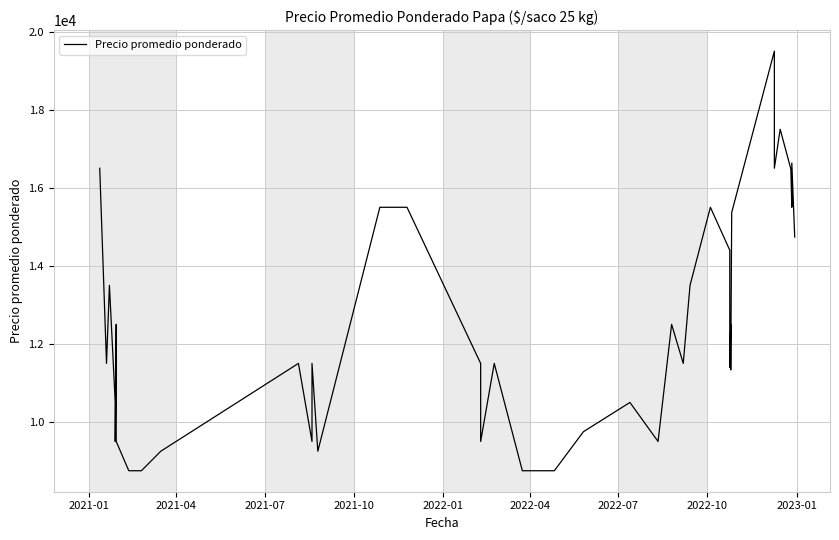

Count the number of values greater than 11500.

18